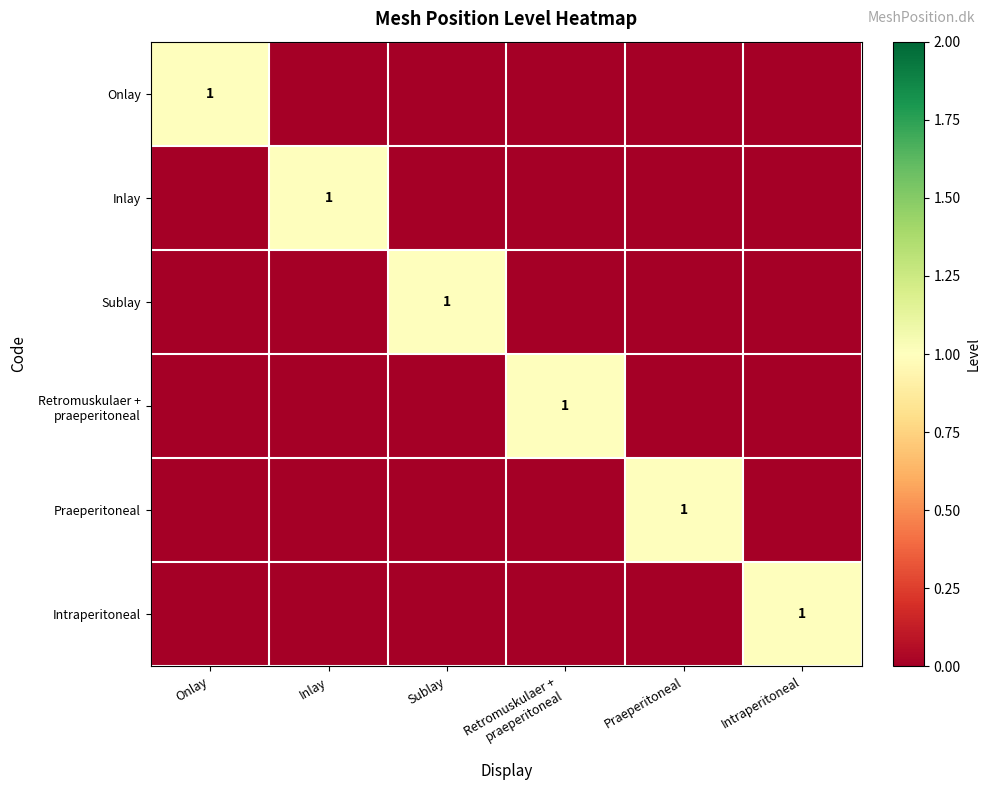

What is the total value across all series at Intraperitoneal?

1